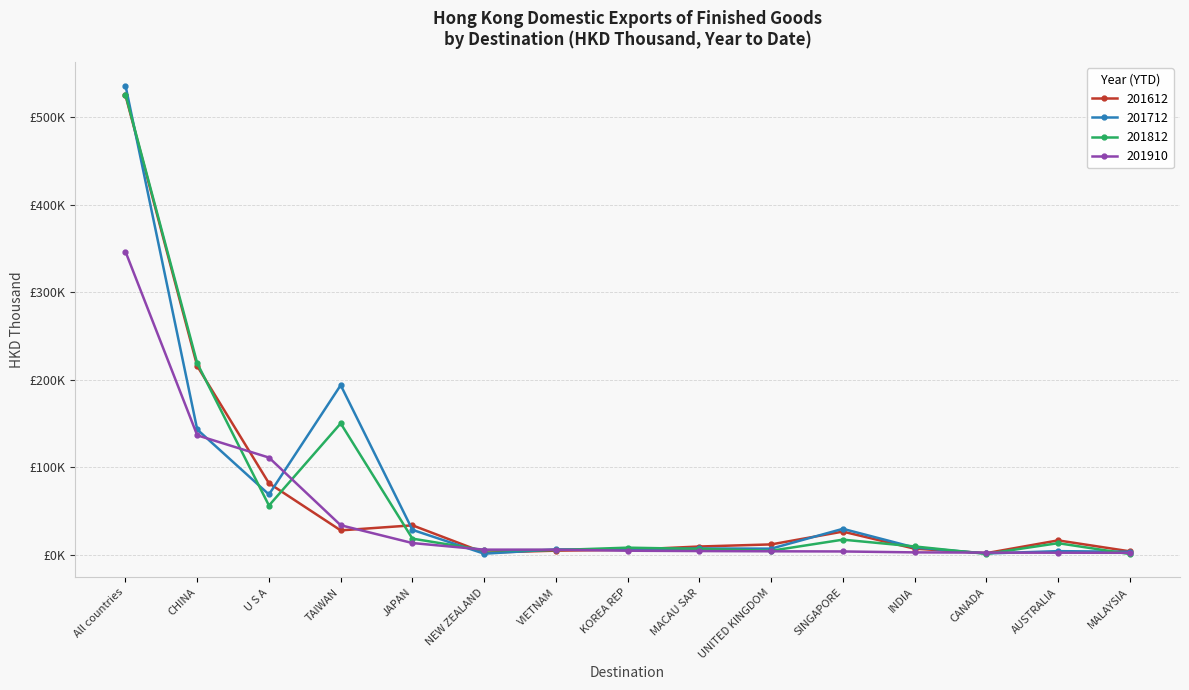

What is the value of the 201712 point at the 10th from the left?

7179.8